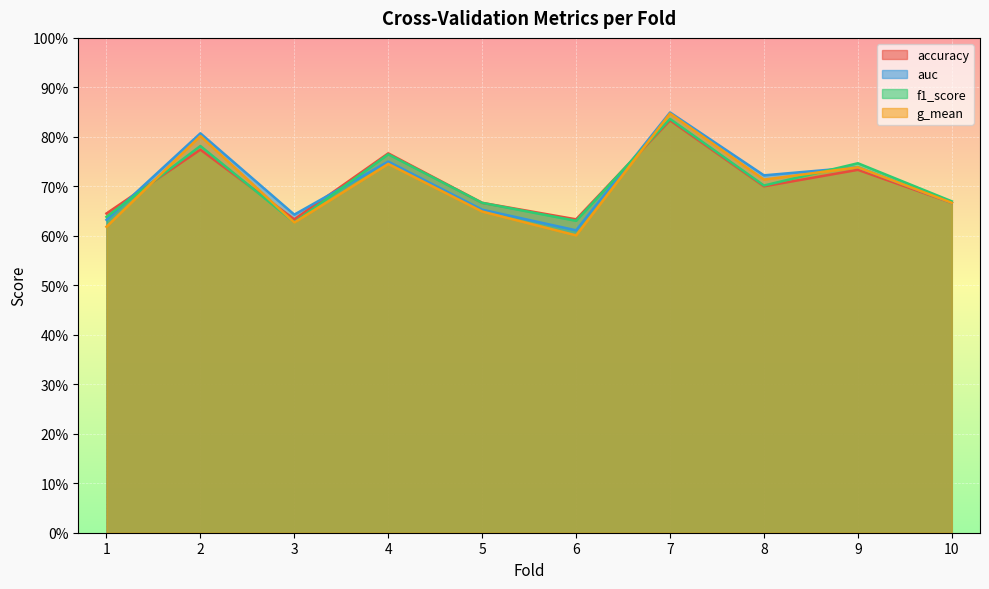

Where is the first local minimum for accuracy?

3